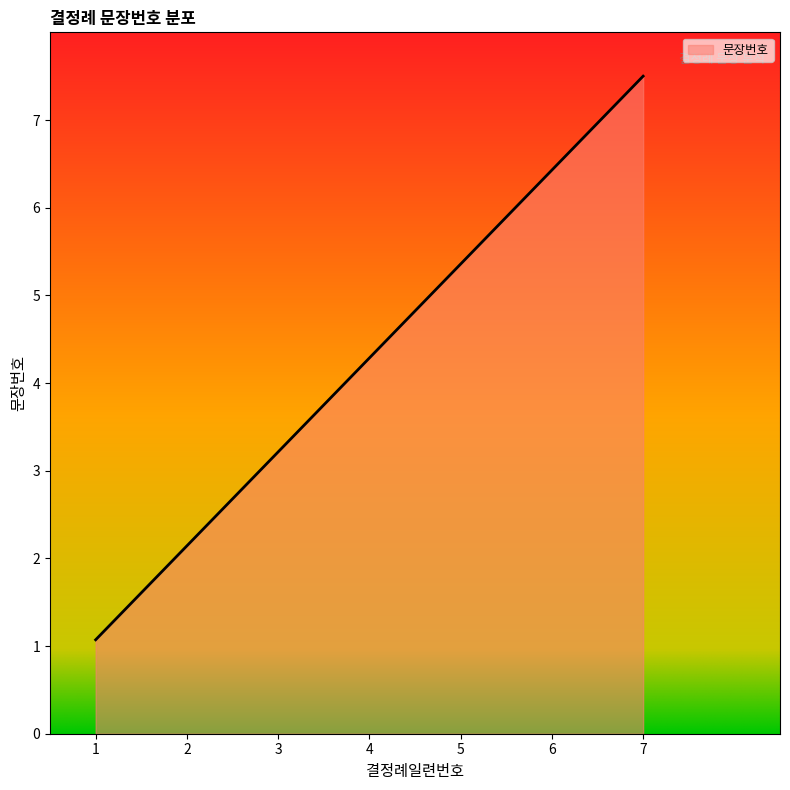

List the labels in order of value, smallest first.

1, 2, 3, 4, 5, 6, 7